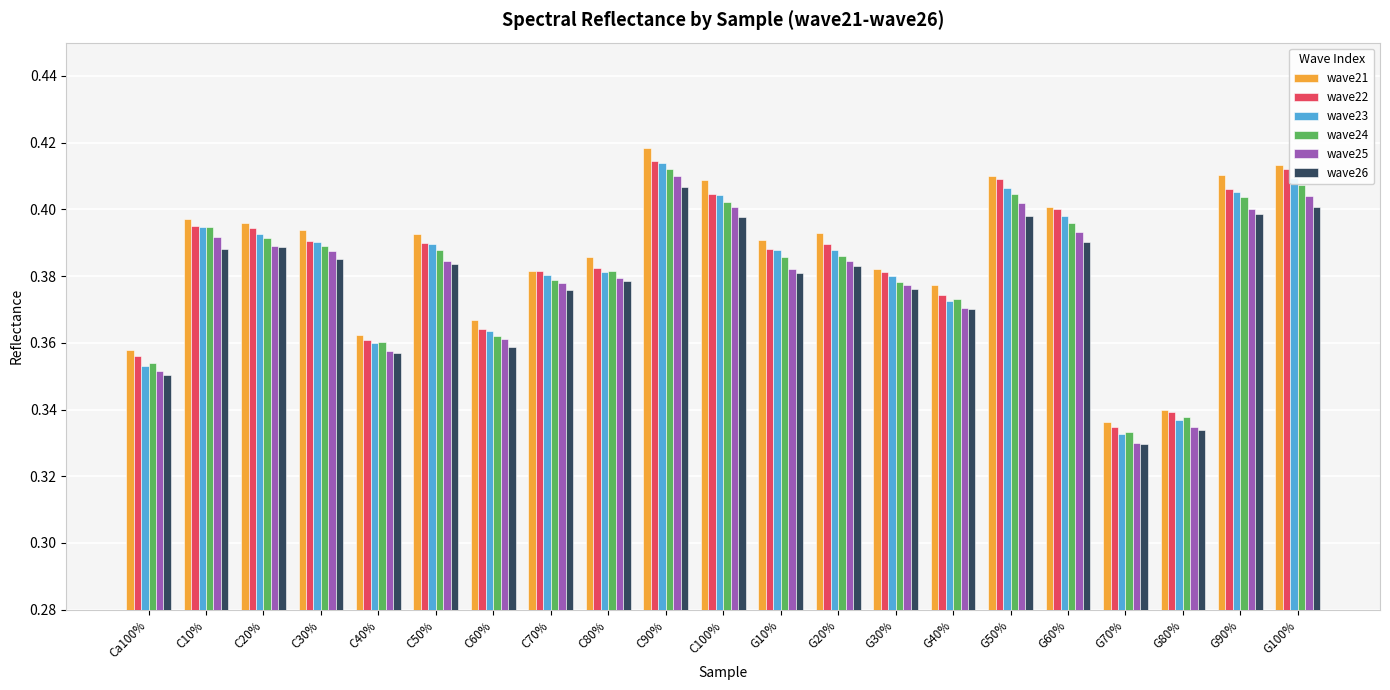

Is the value of wave21 at C10% greater than the value of wave25 at G80%?

Yes